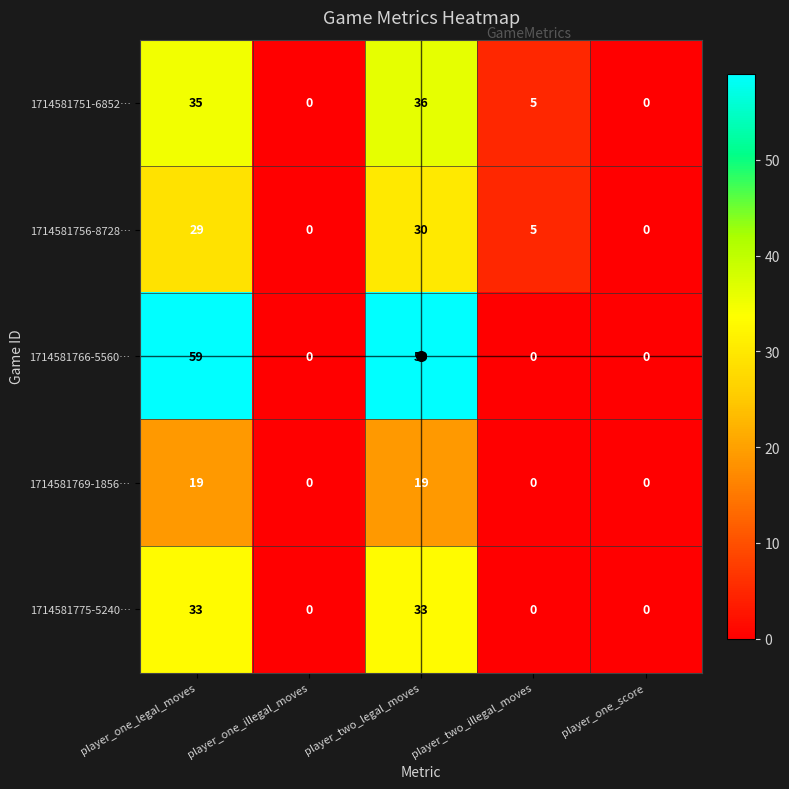

What is the average value of the 1714581766-5560… series?

24